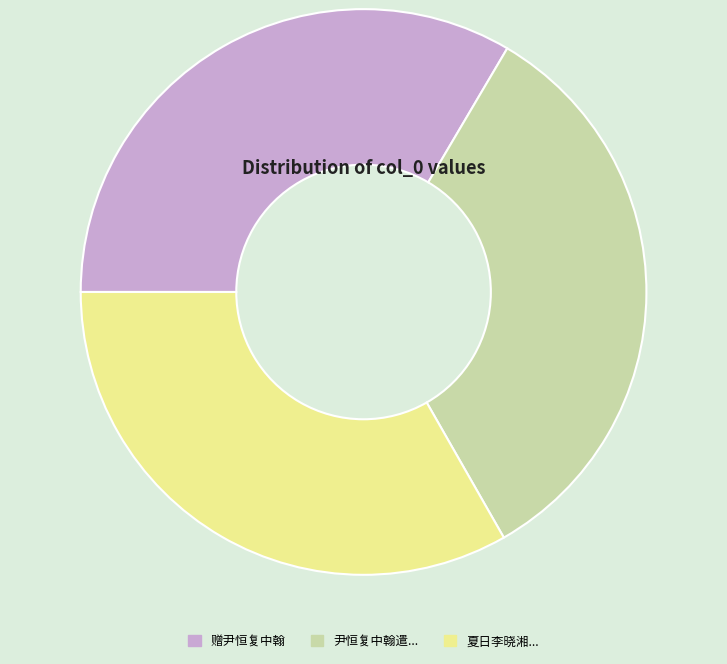

Is there any slice that represents more than half of the pie?

No